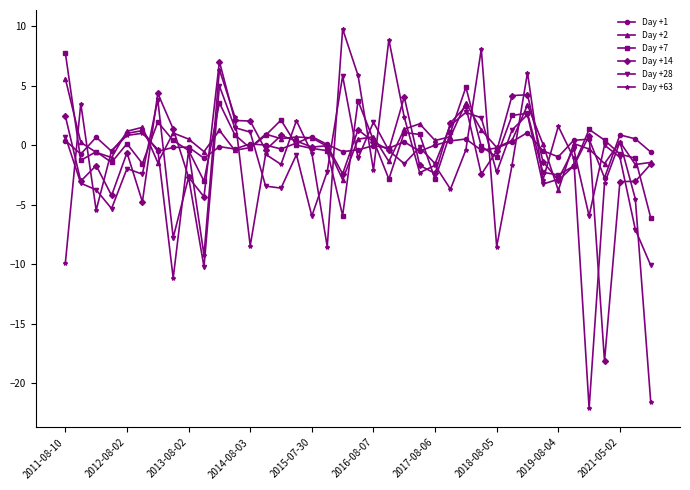

True or false: Day +63 has more than 2 points higher than both neighbors.

True